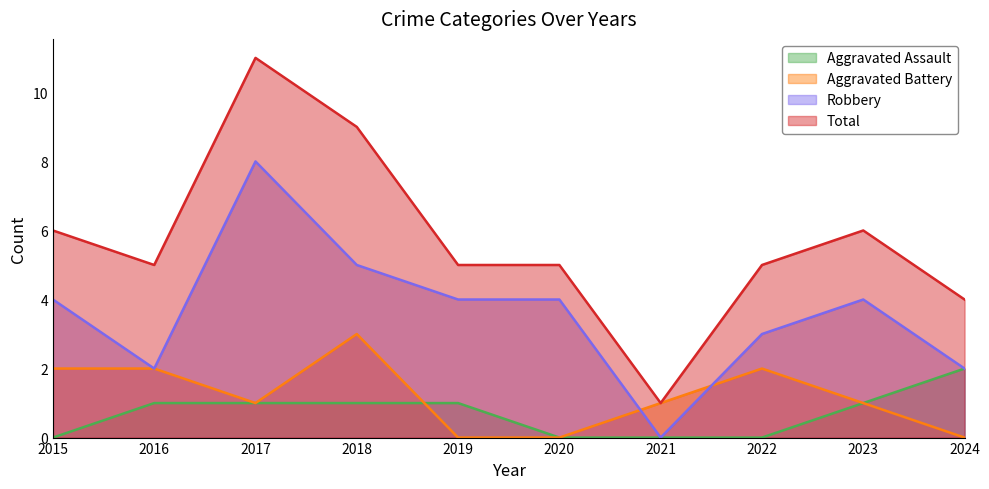

Does the chart have visible grid lines?

No